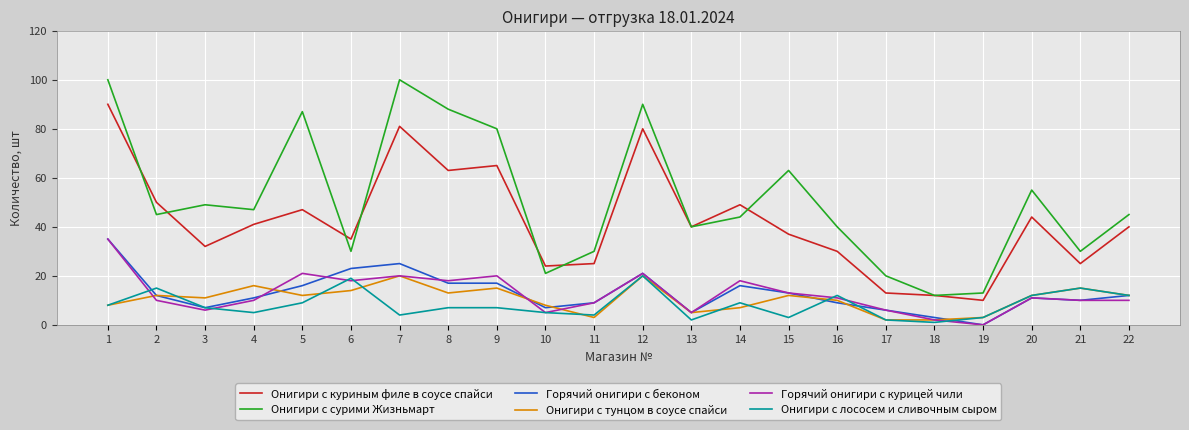

Which series changed the most between 12 and 19?

Онигири с сурими Жизньмарт